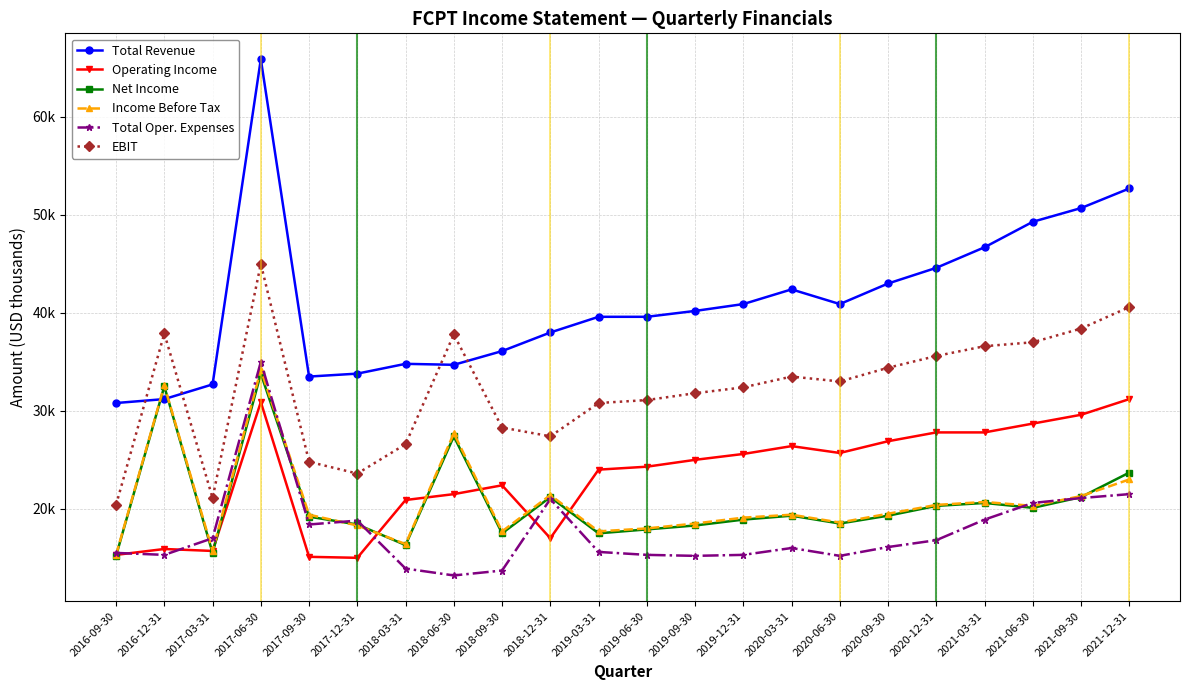

Between 2018-03-31 and 2019-12-31, which is larger?

2019-12-31